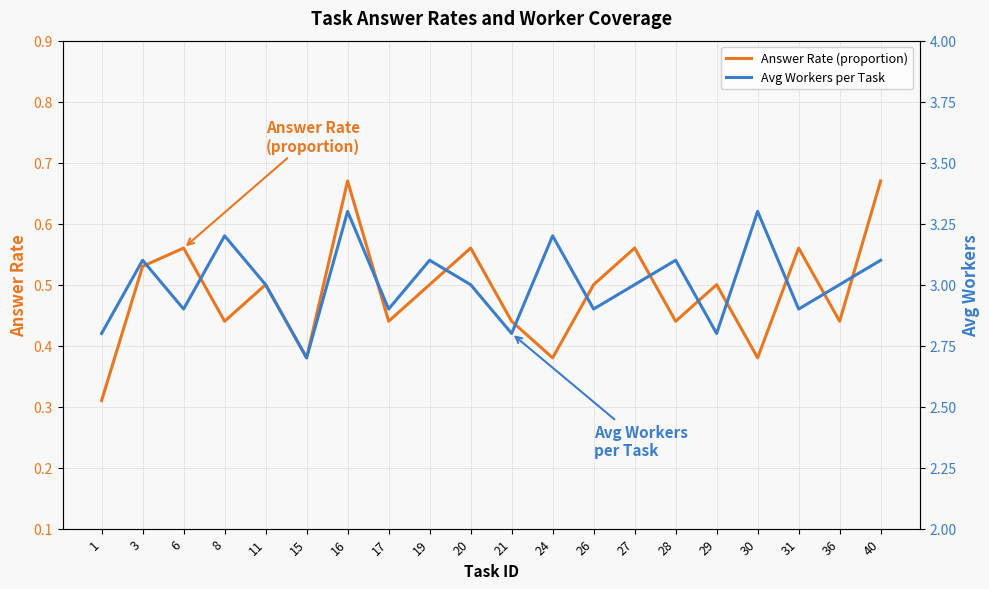

At which label is Answer Rate (proportion) closest to 0?

1